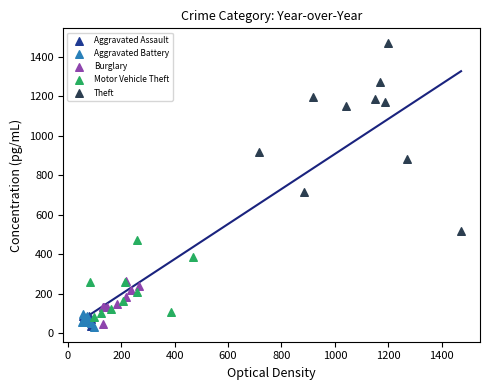

Which series has the largest Y range (max minus min)?

Theft